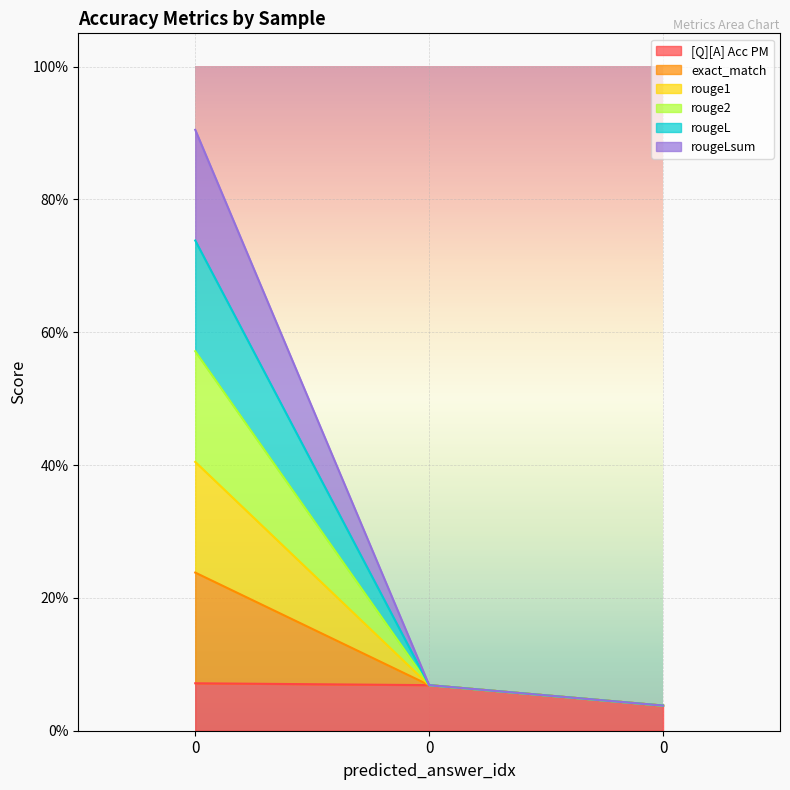

How many lines are shown in the chart?

6